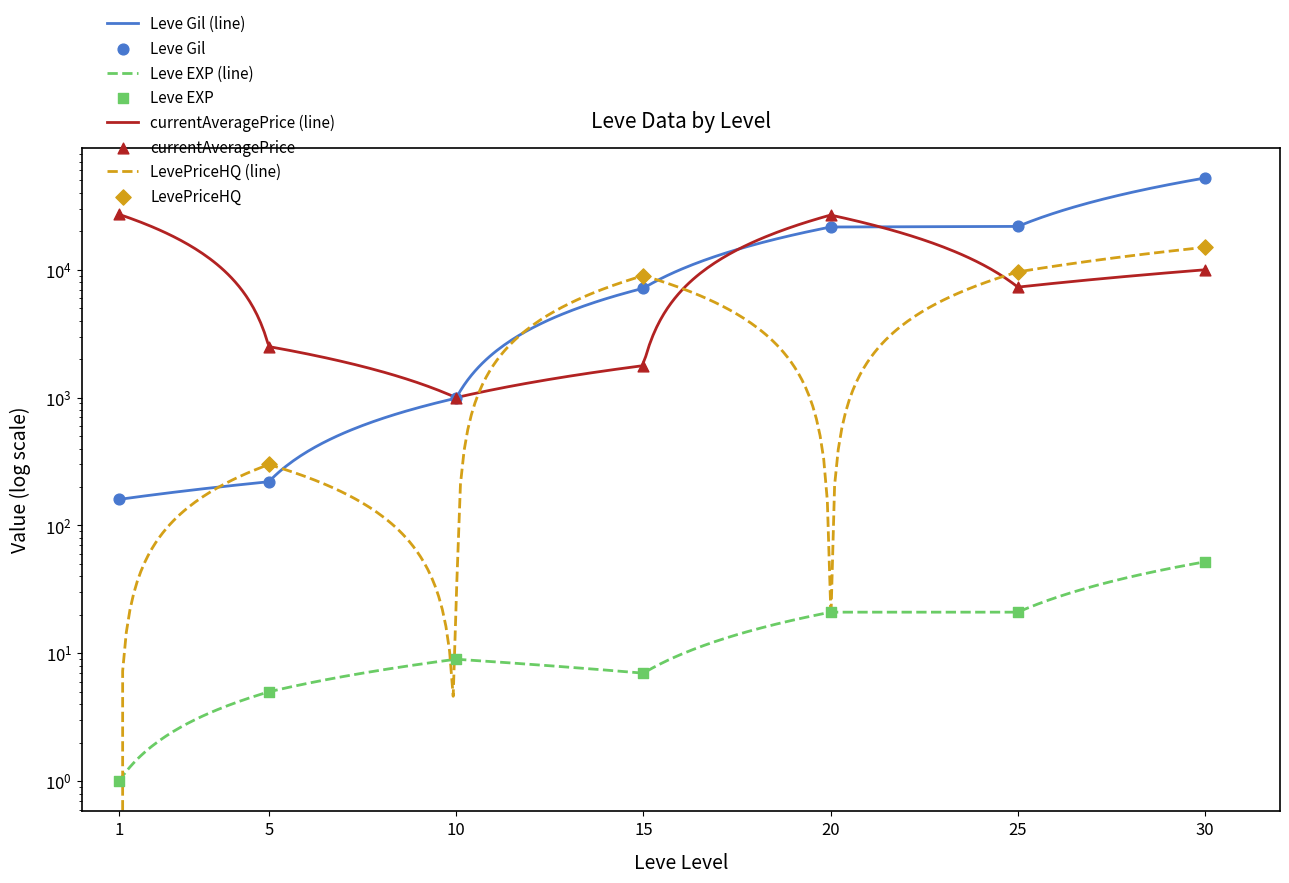

At how many categories does at least one series exceed 6171?

5